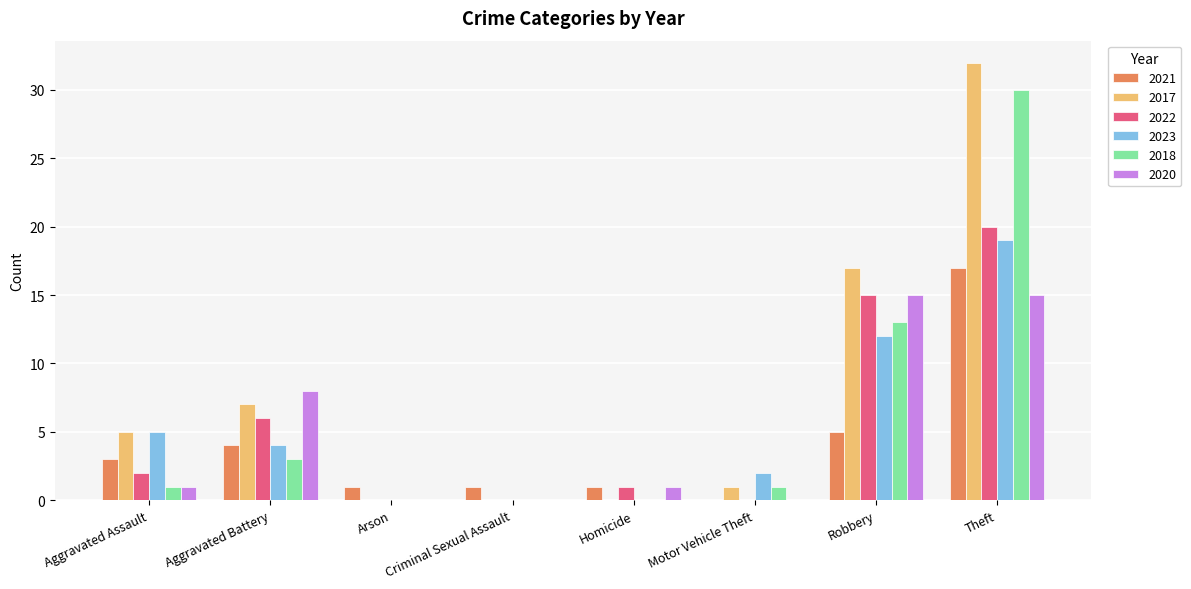

Which category has the highest value across all series?

Theft